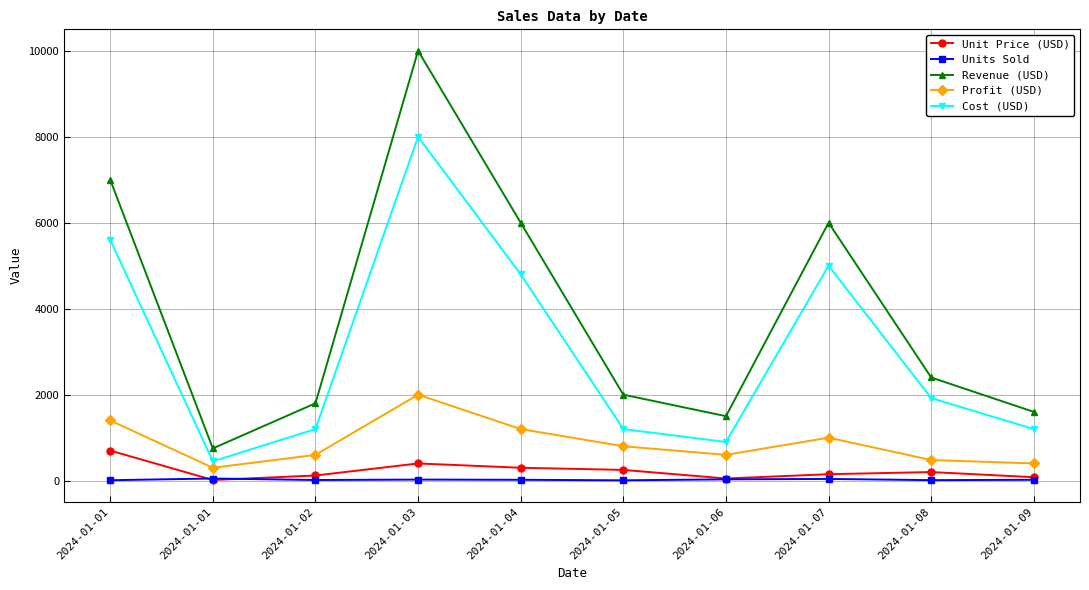

Which category has the highest value across all series?

2024-01-03